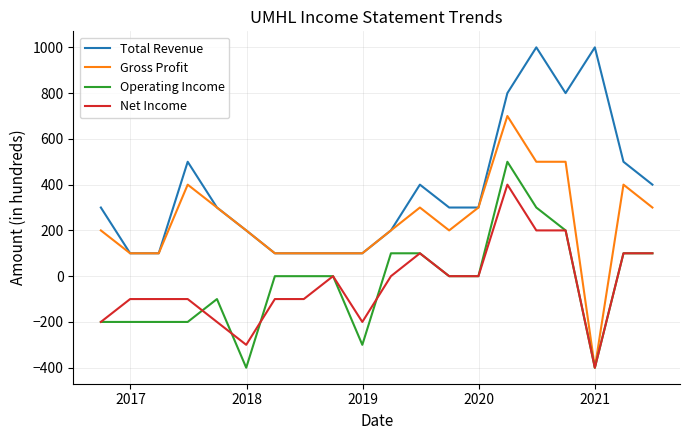

Rank the series by their maximum value, from highest to lowest.

Total Revenue, Gross Profit, Operating Income, Net Income